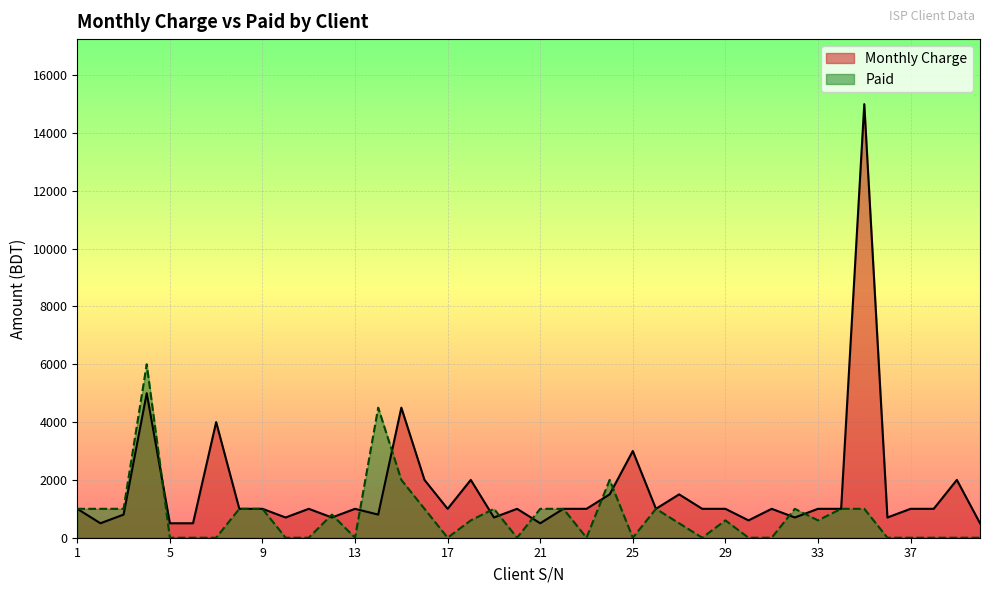

Reading left to right, what are all the values shown in this chart?

Monthly Charge: 1=1000	2=500	3=800	4=5000	5=500	6=500	7=4000	8=1000	9=1000	10=700	11=1000	12=700	13=1000	14=800	15=4500	16=2000	17=1000	18=2000	19=700	20=1000	21=500	22=1000	23=1000	24=1500	25=3000	26=1000	27=1500	28=1000	29=1000	30=600	31=1000	32=700	33=1000	34=1000	35=15000	36=700	37=1000	38=1000	39=2000	40=500
Paid: 1=1000	2=1000	3=1000	4=6000	5=0	6=0	7=0	8=1000	9=1000	10=0	11=0	12=800	13=0	14=4500	15=2000	16=1000	17=0	18=600	19=1000	20=0	21=1000	22=1000	23=0	24=2000	25=0	26=1000	27=500	28=0	29=600	30=0	31=0	32=1000	33=600	34=1000	35=1000	36=0	37=0	38=0	39=0	40=0